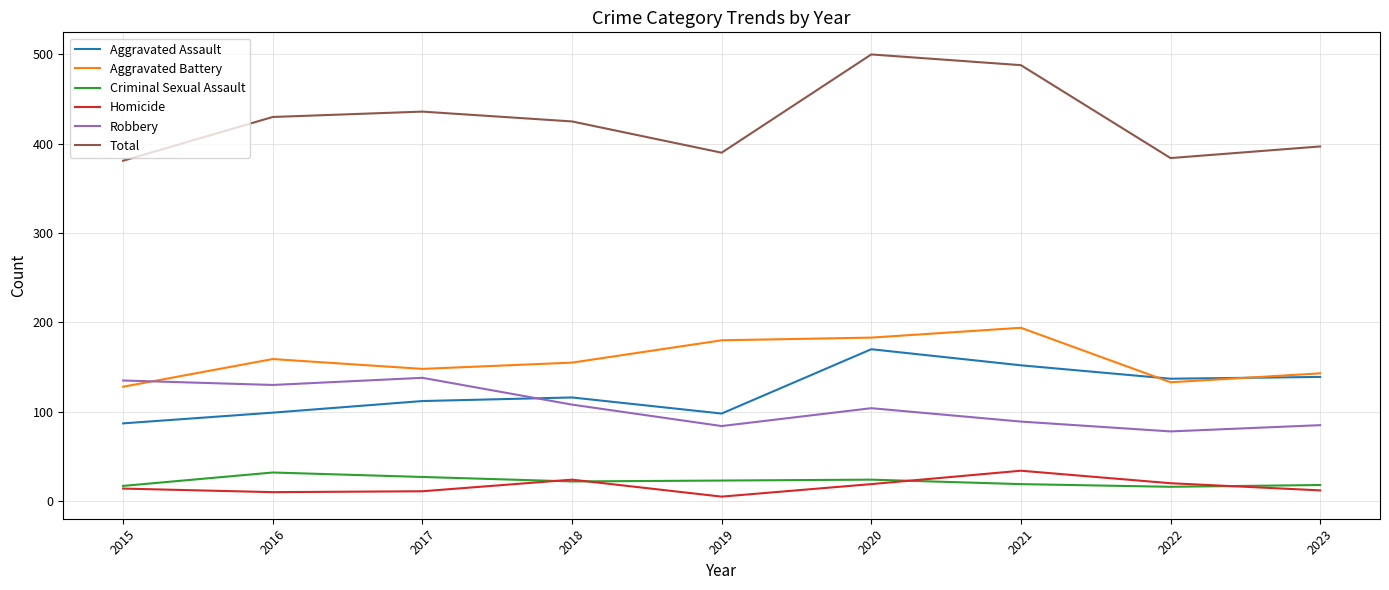

True or false: Robbery and Homicide intersect in this chart.

False